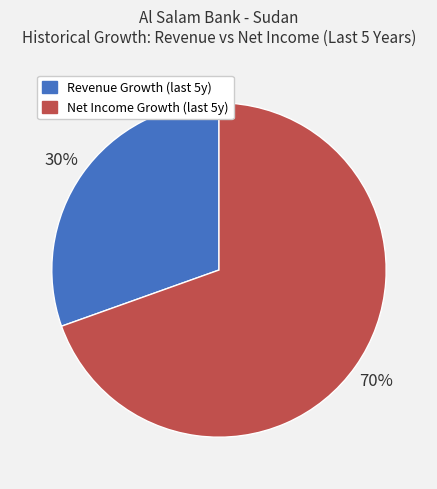

How many segments does this pie chart have?

2